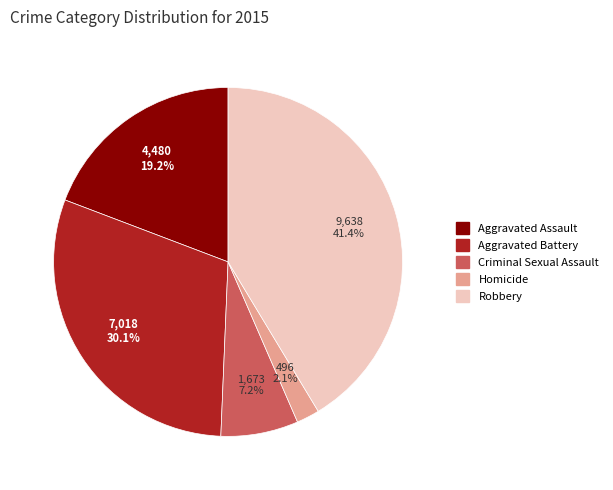

What portion of the pie excludes Robbery?

58.6%